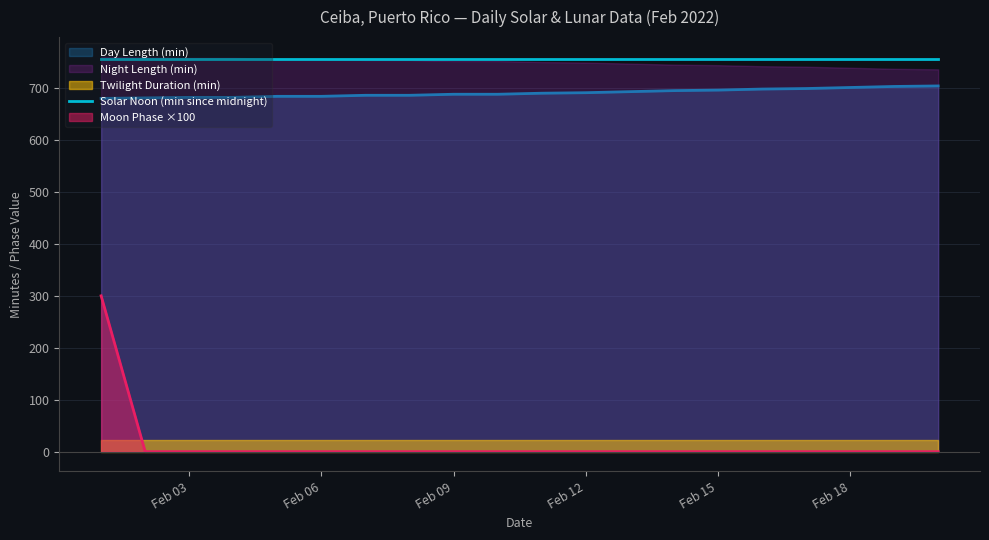

Between 2022-02-13 and 2022-02-01, which is larger?

2022-02-01